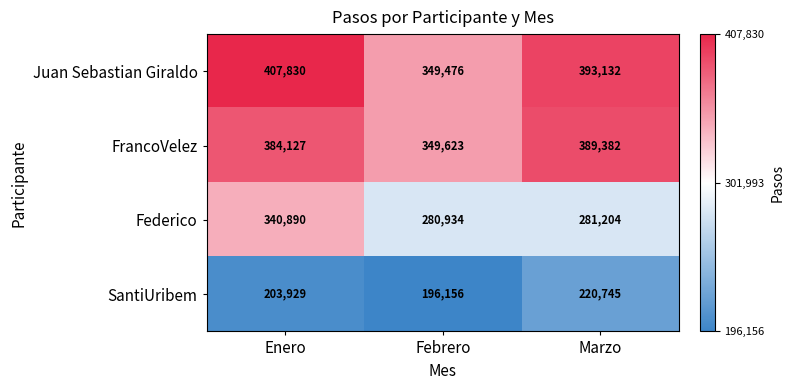

Reading right to left, extract all data points from this chart.

Juan Sebastian Giraldo: Marzo=393132	Febrero=349476	Enero=407830
FrancoVelez: Marzo=389382	Febrero=349623	Enero=384127
Federico: Marzo=281204	Febrero=280934	Enero=340890
SantiUribem: Marzo=220745	Febrero=196156	Enero=203929